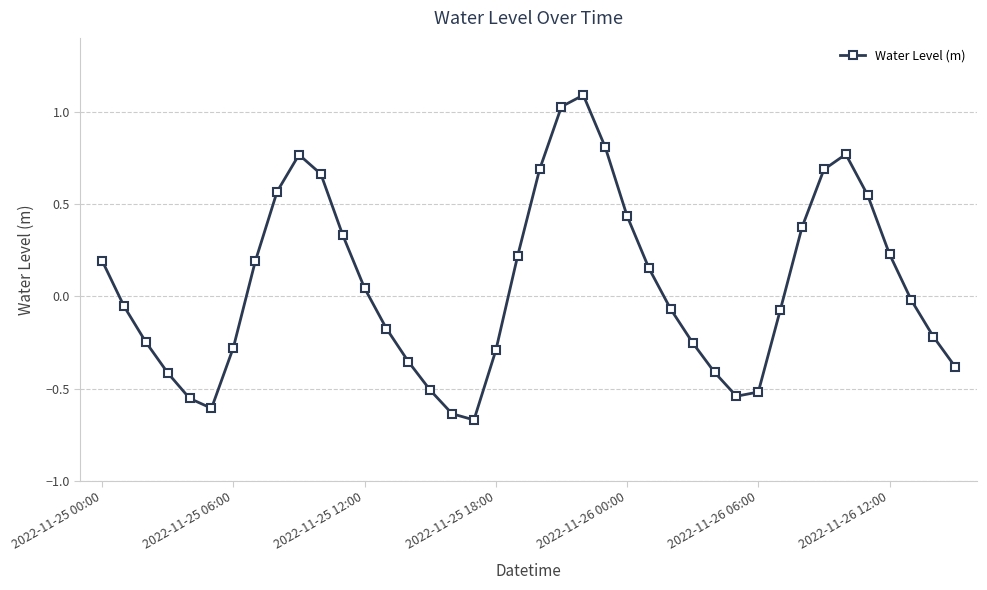

What is the maximum value shown in the chart?

1.1